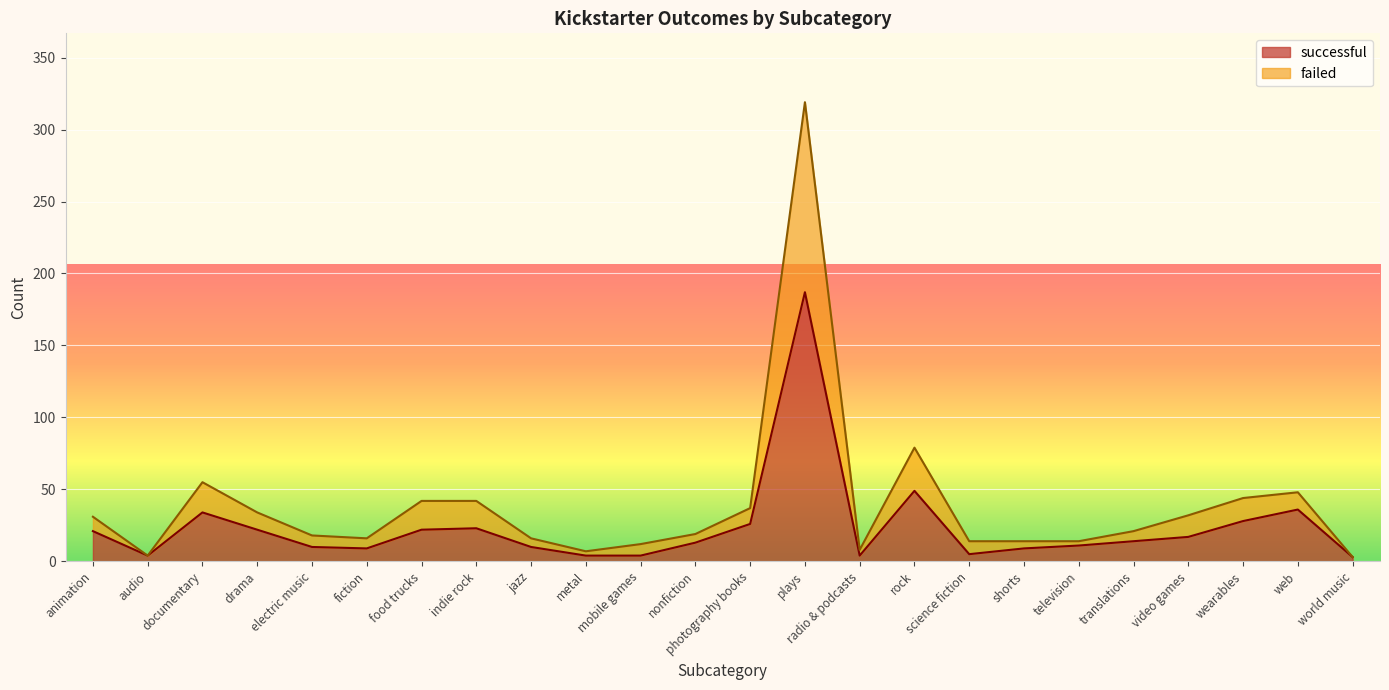

True or false: successful and failed cross at least once.

False